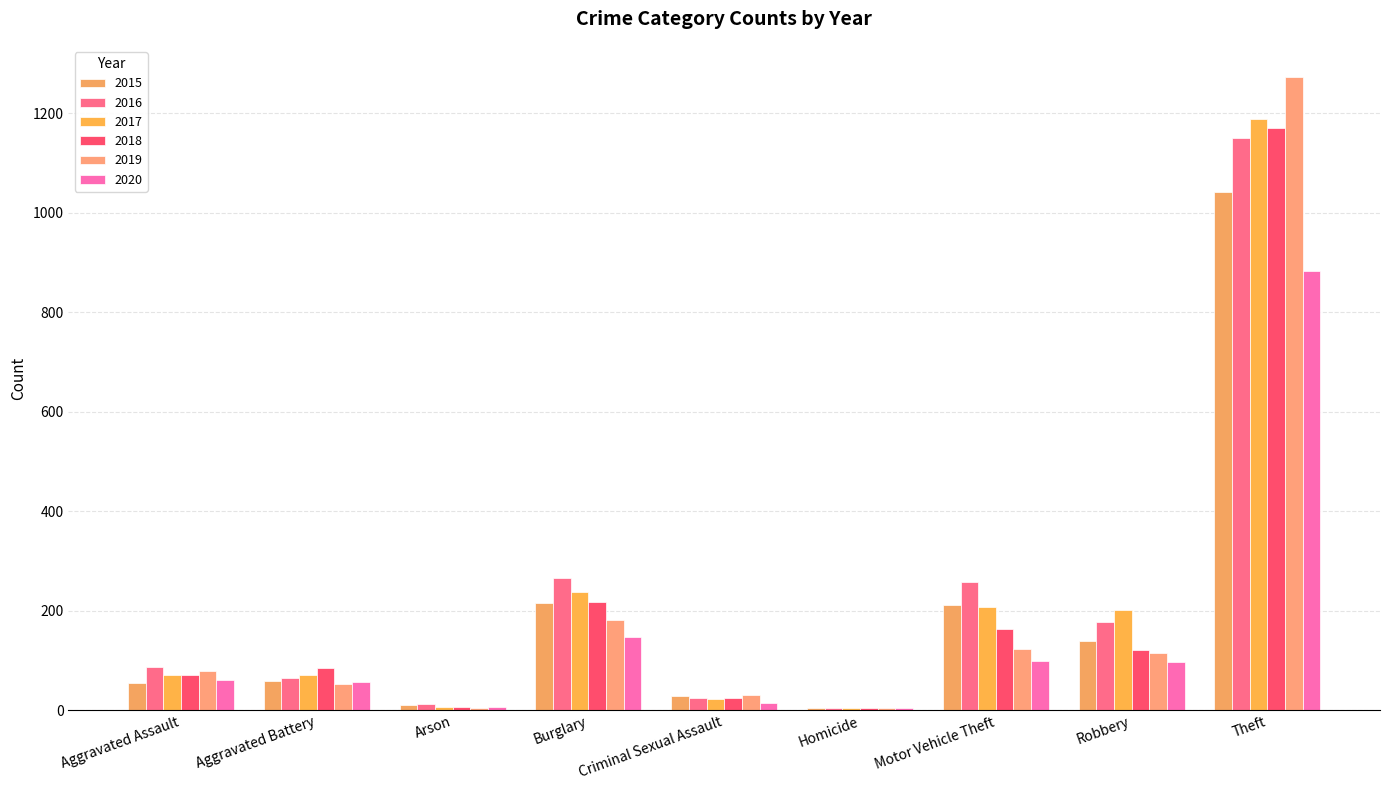

Does the chart contain stacked bars?

No